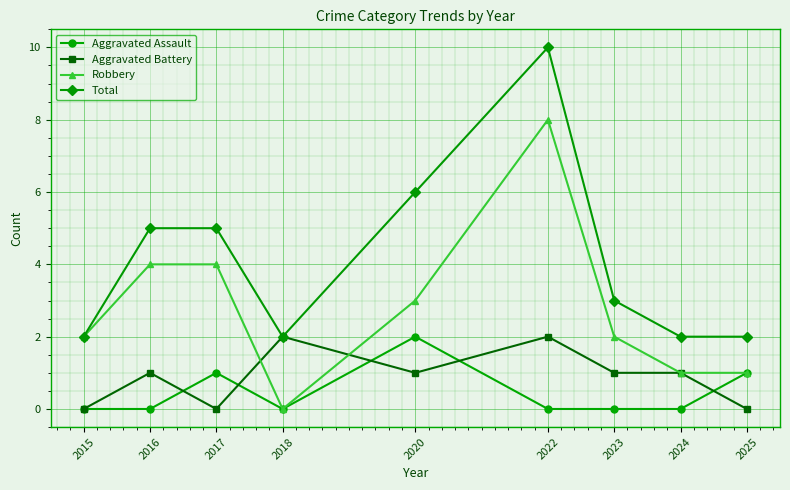

Count the number of categories in the chart.

9